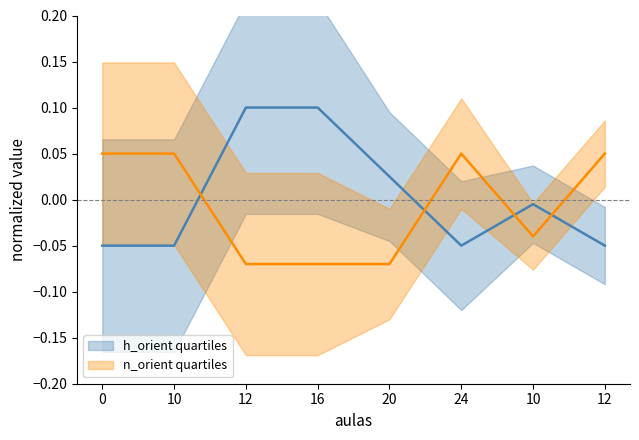

Where is the first local minimum for n_orient?

10